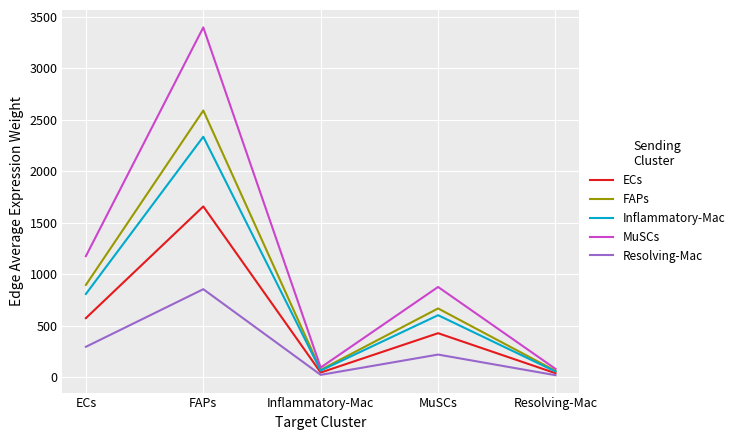

The value of Resolving-Mac at FAPs is 1279.1. True or false?

False